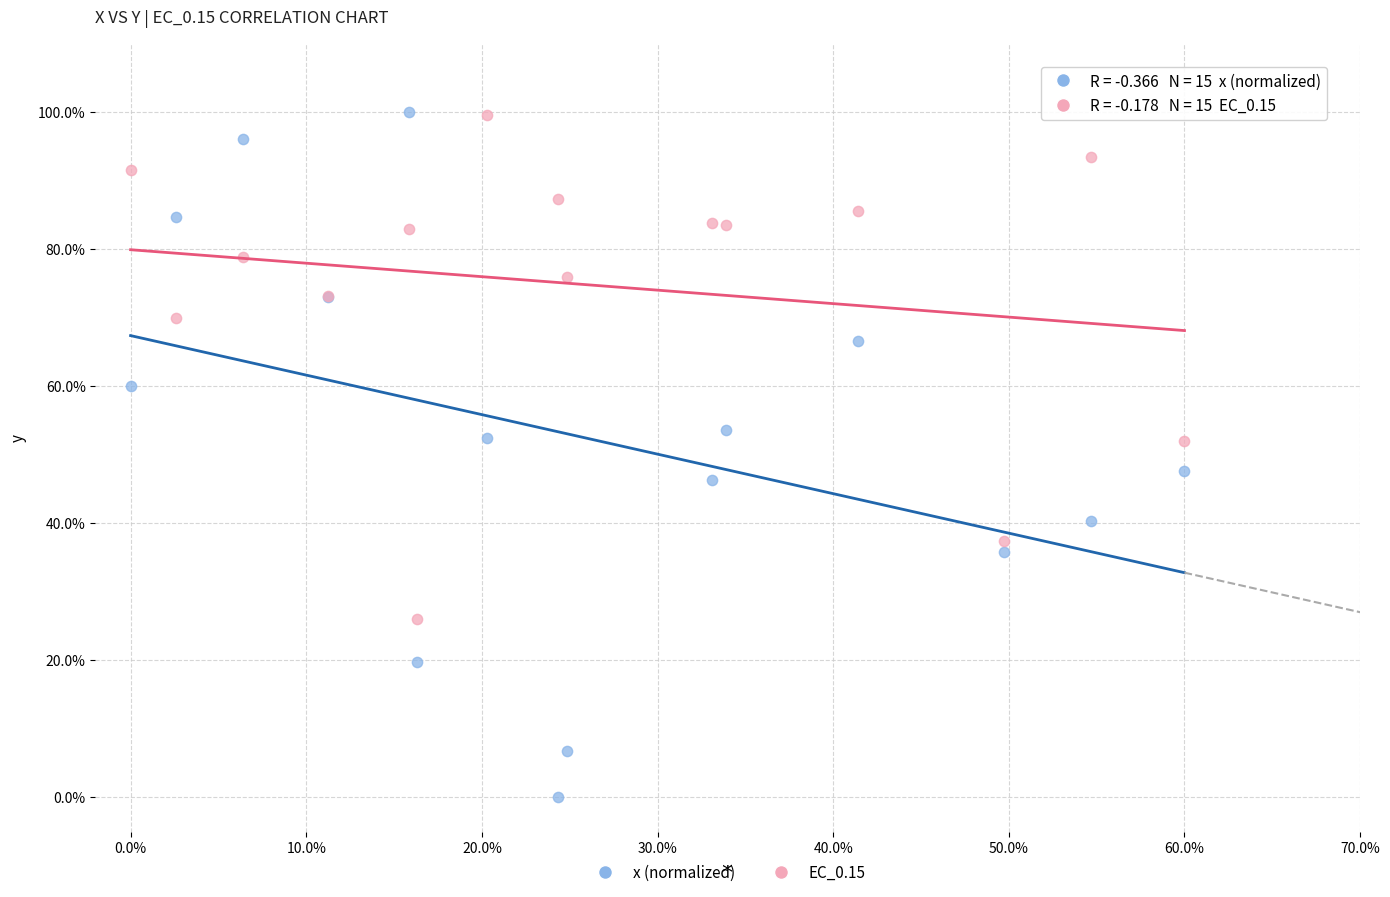

What are all the series names shown in the legend?

x (normalized), EC_0.15